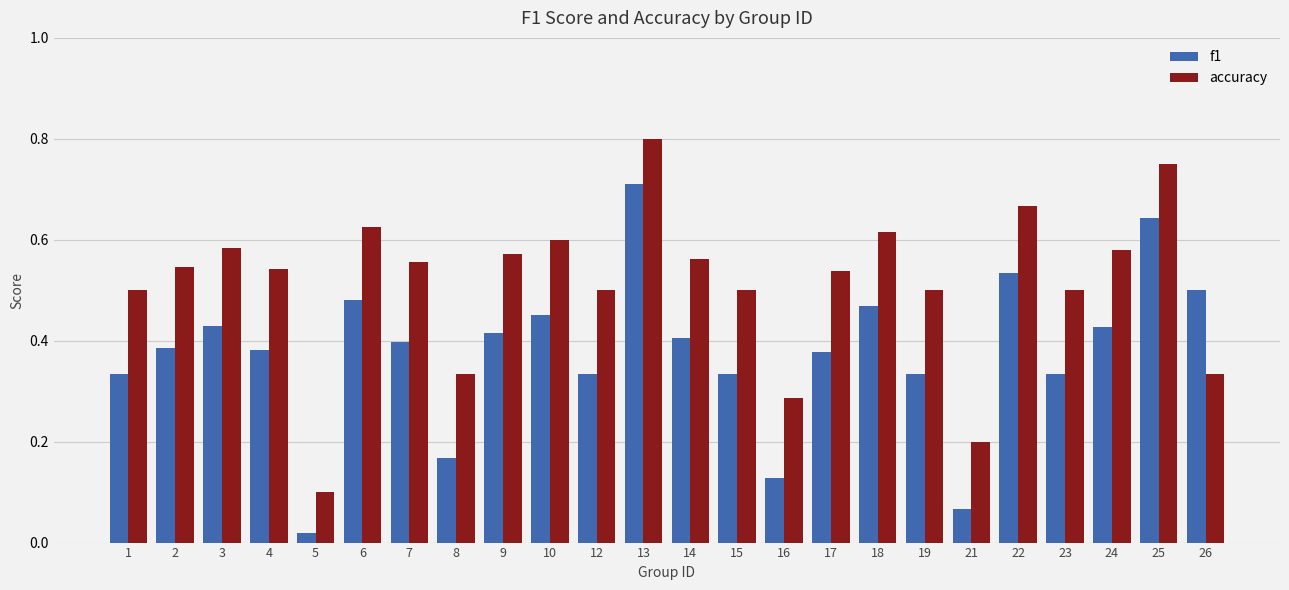

Is the value of f1 at 14 greater than the value of accuracy at 26?

Yes